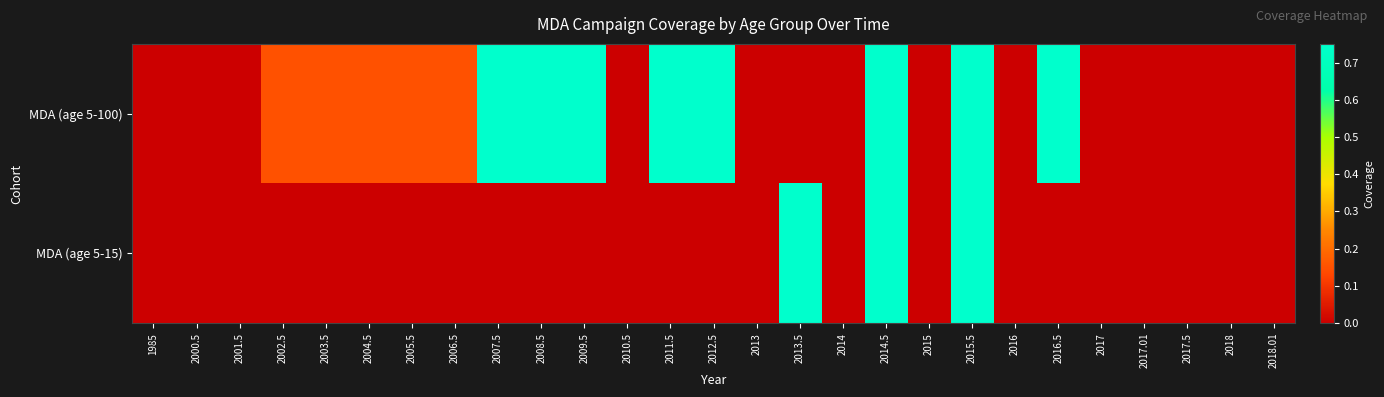

Which series changed the most between 2008.5 and 2014?

MDA (age 5-100)